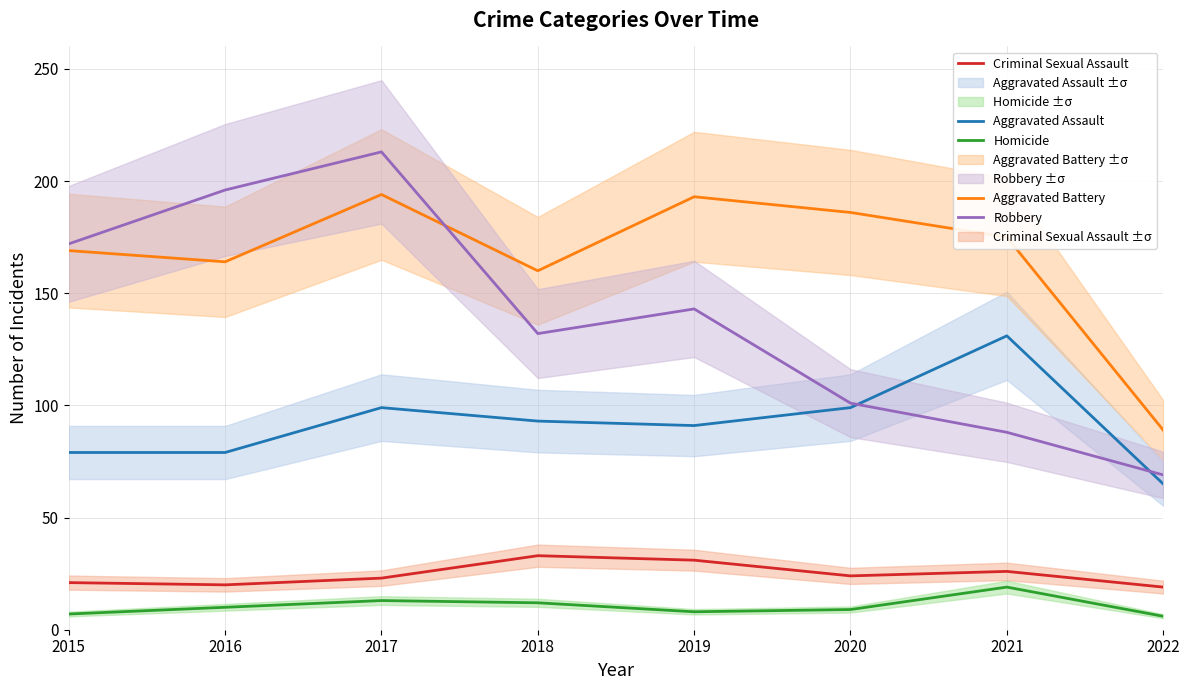

True or false: Aggravated Battery and Criminal Sexual Assault cross at least once.

False